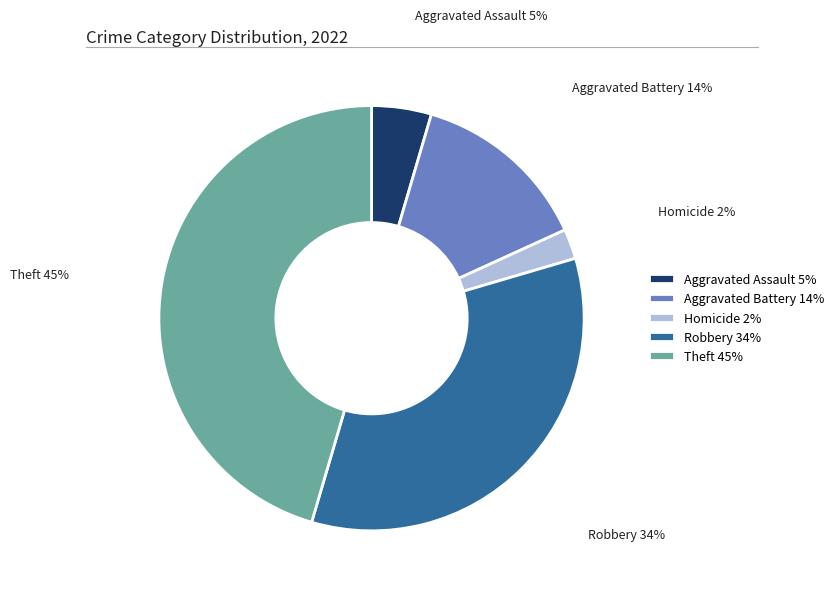

Between Homicide and Theft, which is larger?

Theft